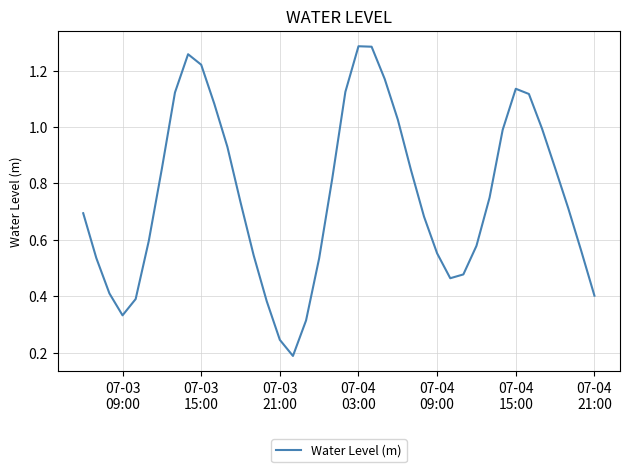

Does the chart display data point markers on the line(s)?

No